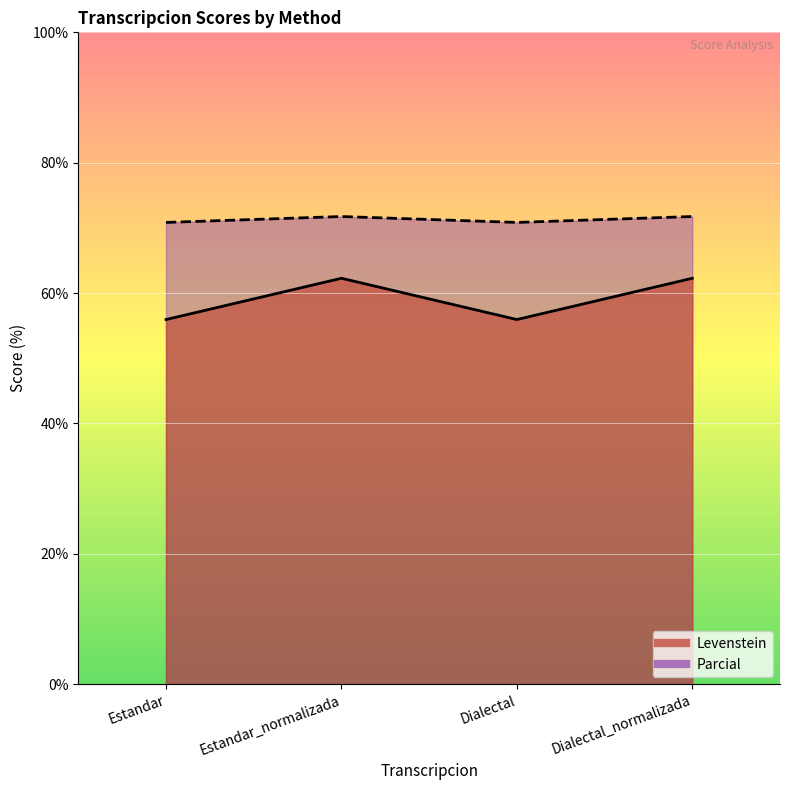

What are all the series names shown in the legend?

Levenstein, Parcial